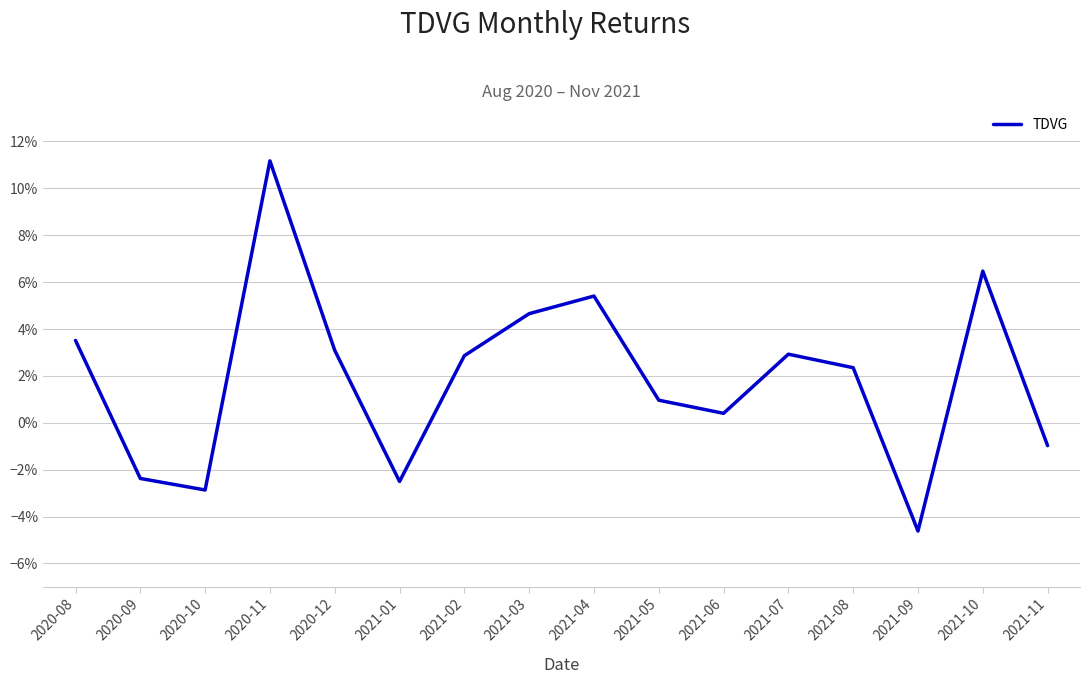

List the labels in order of value, largest first.

2020-11, 2021-10, 2021-04, 2021-03, 2020-08, 2020-12, 2021-07, 2021-02, 2021-08, 2021-05, 2021-06, 2021-11, 2020-09, 2021-01, 2020-10, 2021-09